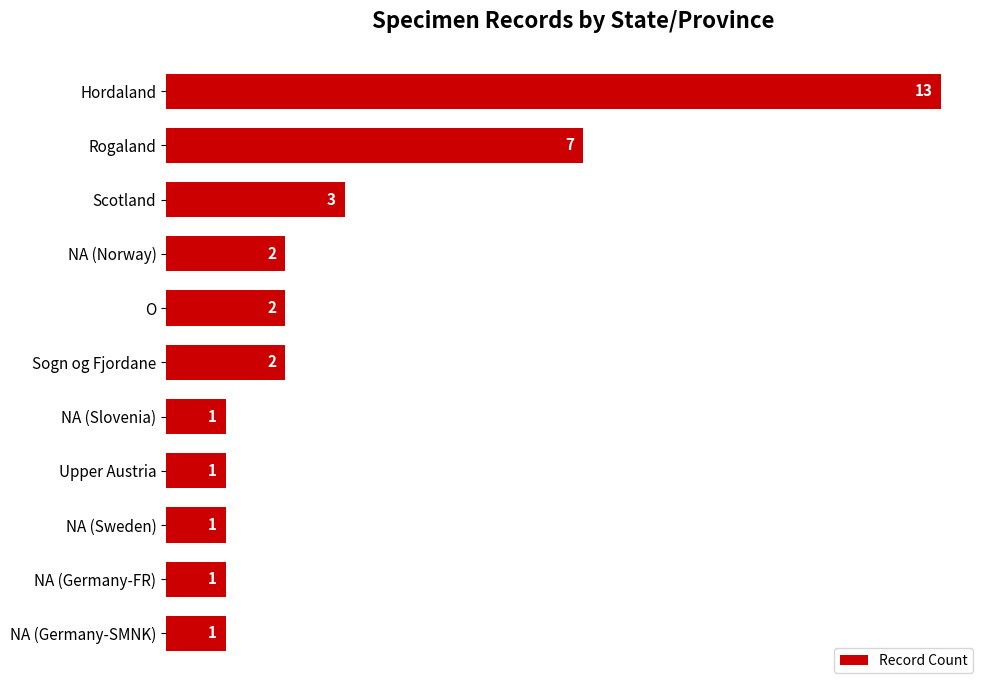

At which label is the value closest to 7?

Rogaland